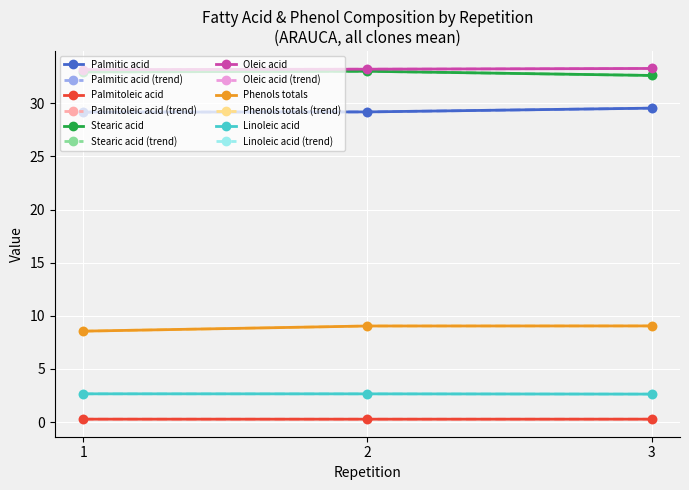

Does the chart have visible grid lines?

Yes